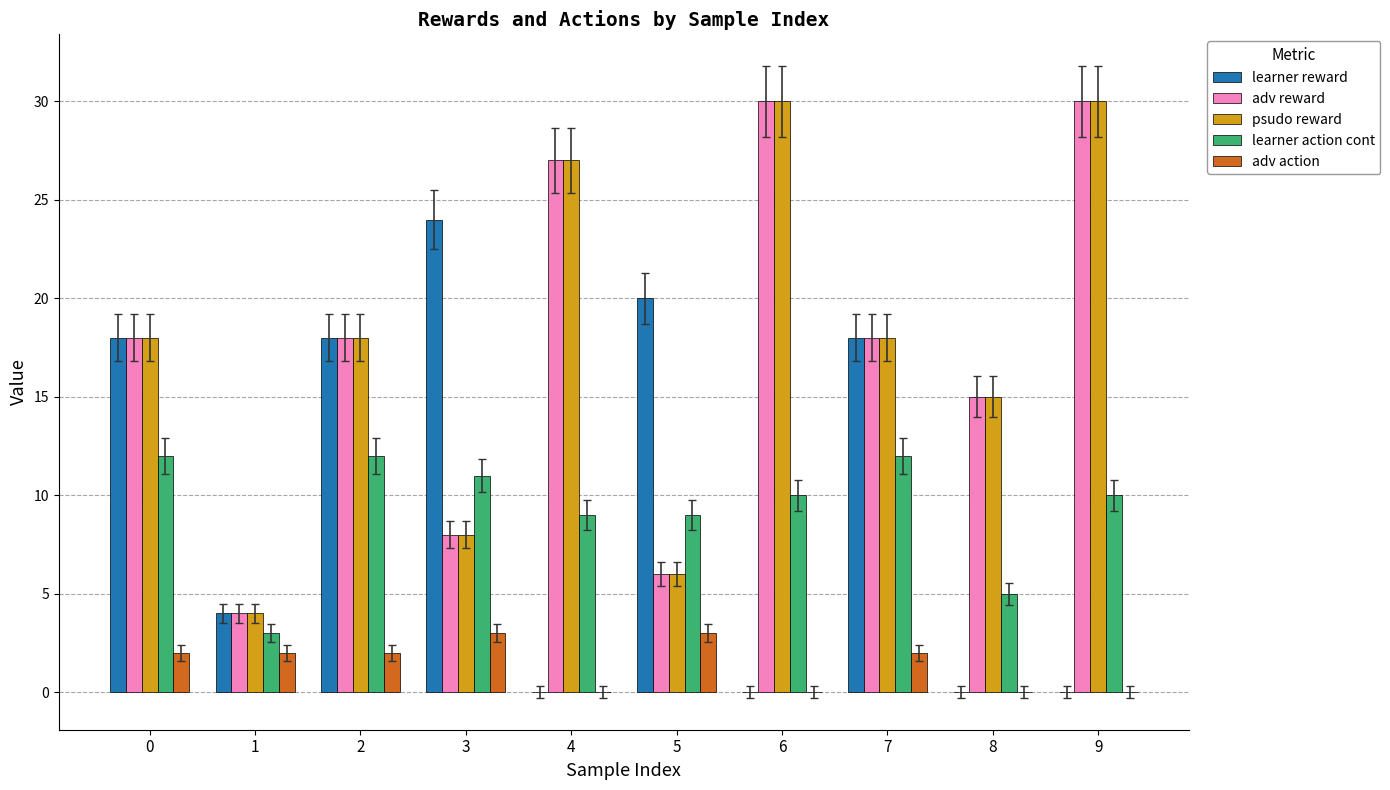

How many groups of bars are there?

10